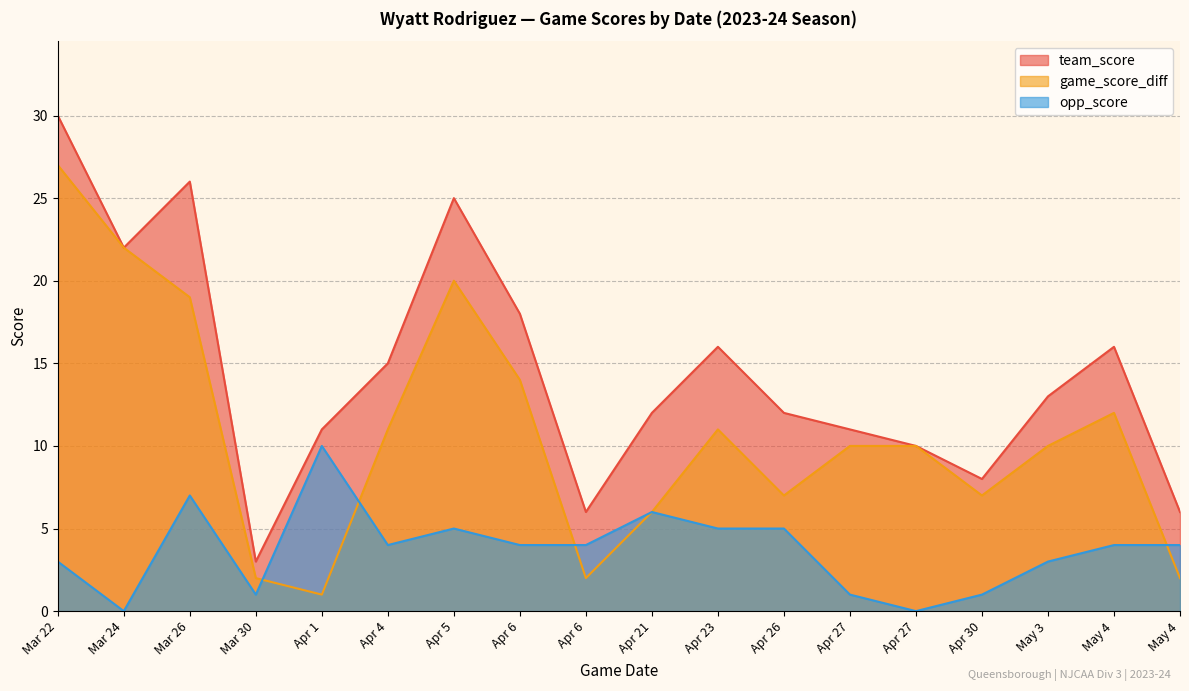

What is the sum of all game_score_diff values?

193